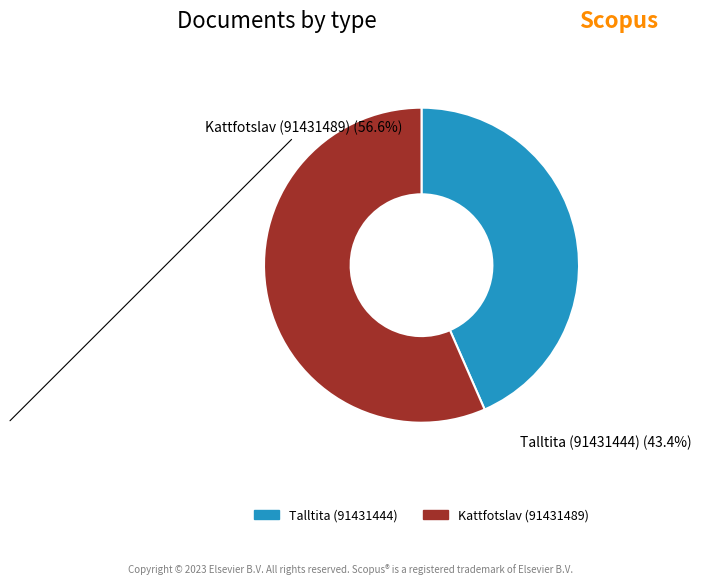

Does Kattfotslav (91431489) represent more than half of the total?

Yes